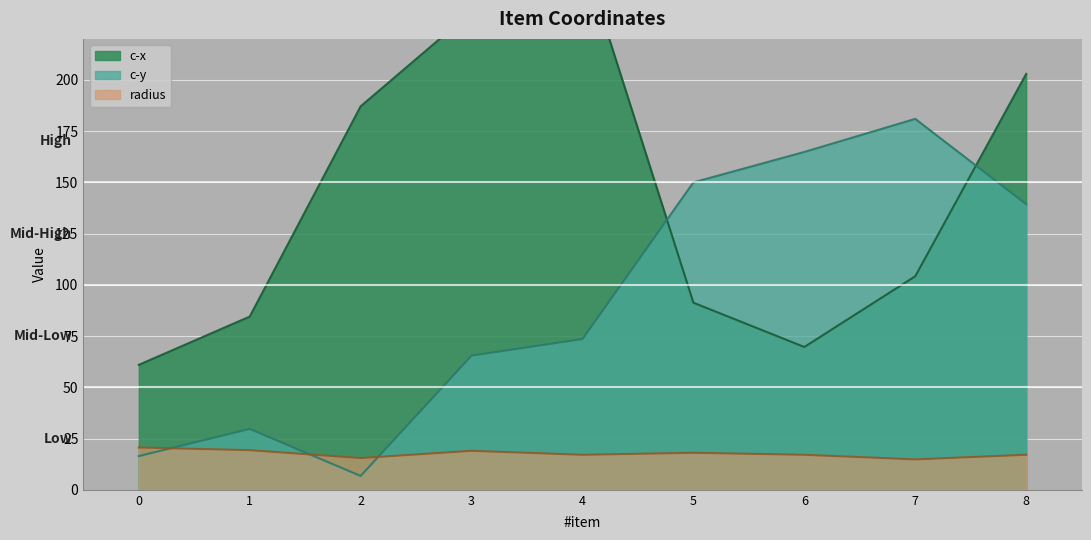

How many times do c-x and c-y cross each other?

2